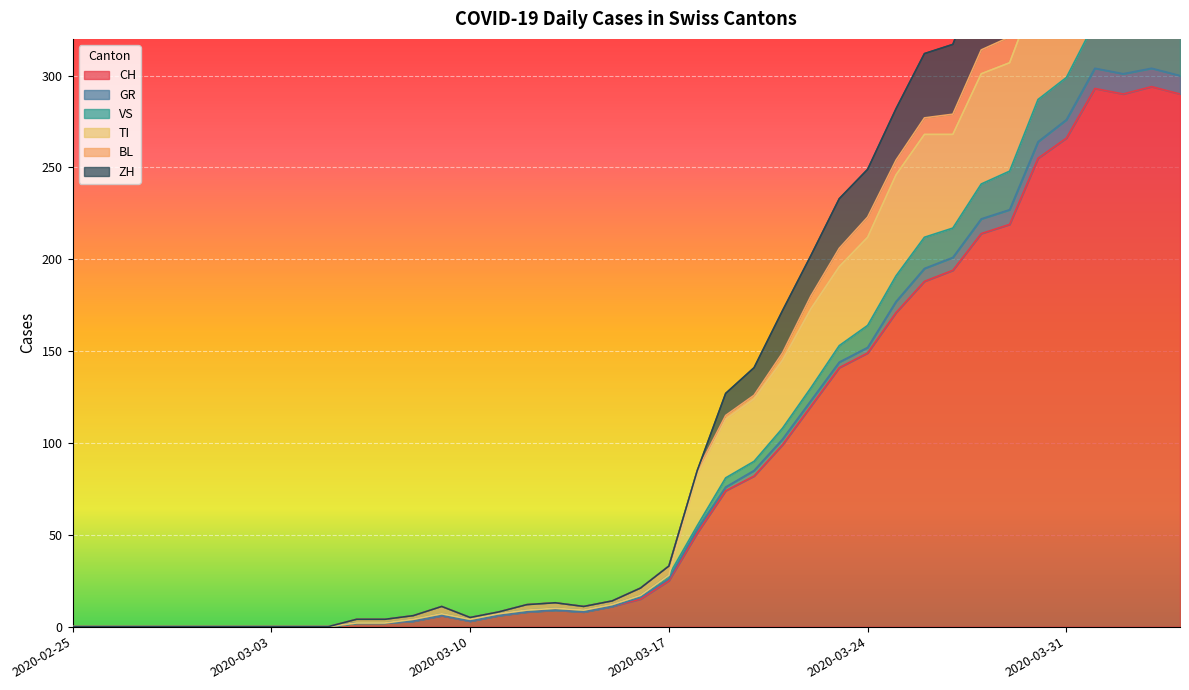

True or false: TI and CH cross at least once.

False